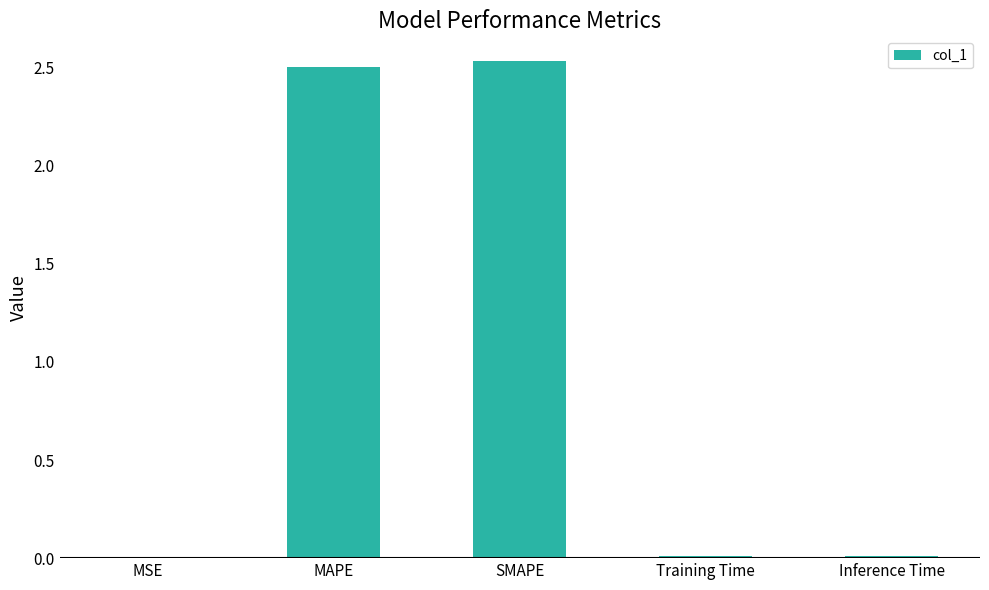

Between Training Time and MAPE, which is larger?

MAPE